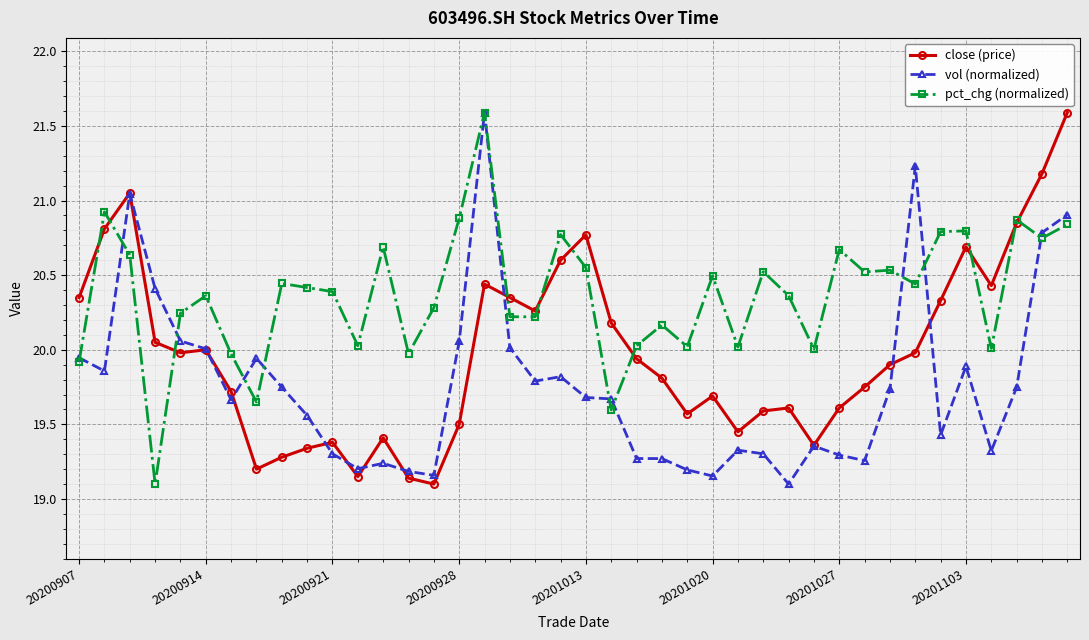

What is the greatest value displayed?

21.6